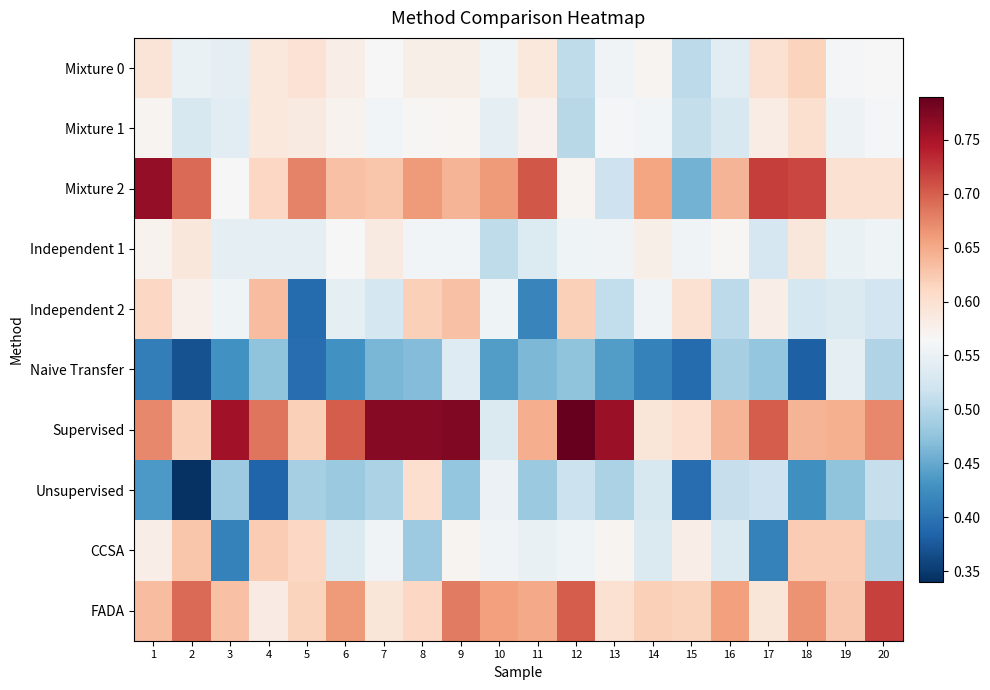

What is the minimum value shown in the chart?

0.3